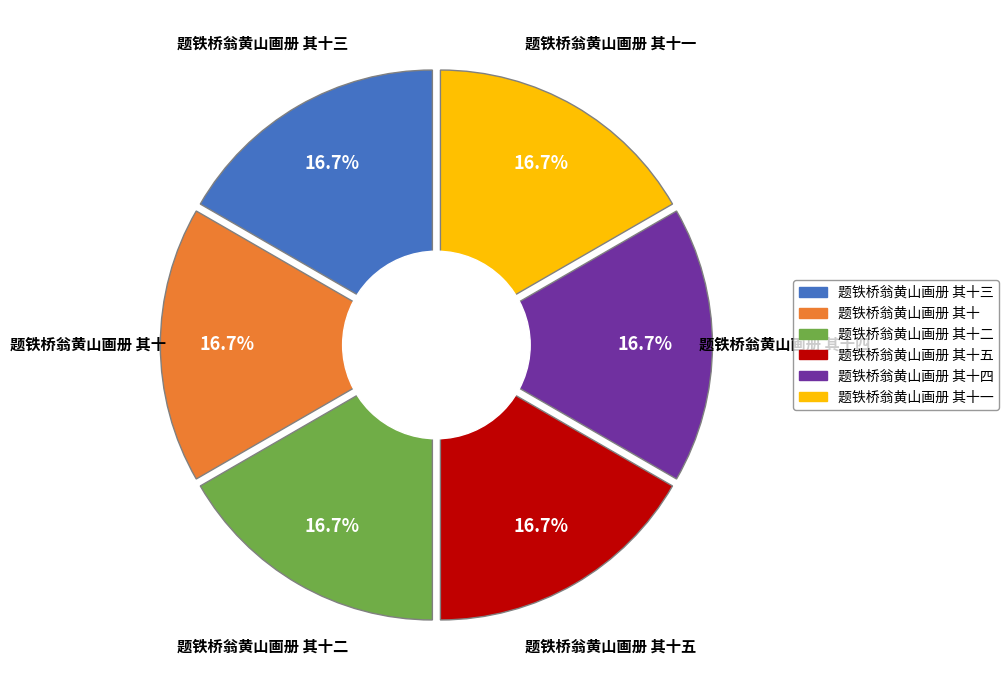

To the nearest percent, what is the combined percentage of 题铁桥翁黄山画册 其十二 and 题铁桥翁黄山画册 其十五?

33%